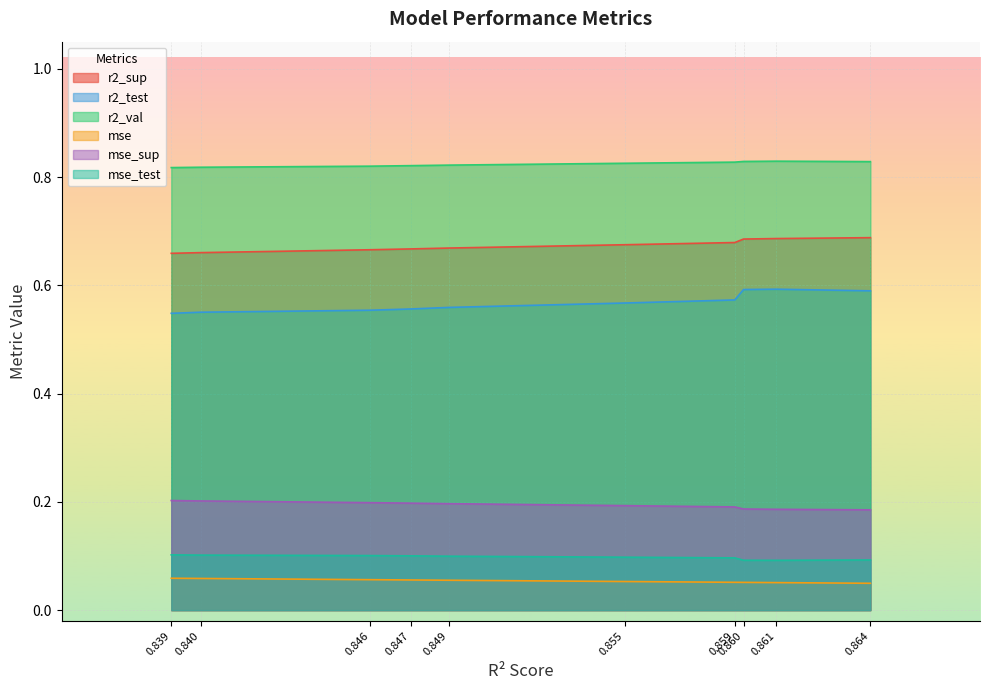

List the series in order of their peak value, highest first.

r2_val, r2_sup, r2_test, mse_sup, mse_test, mse